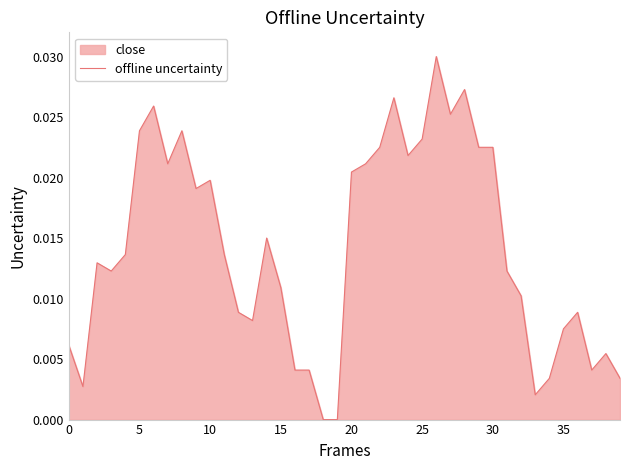

How many lines are shown in the chart?

1